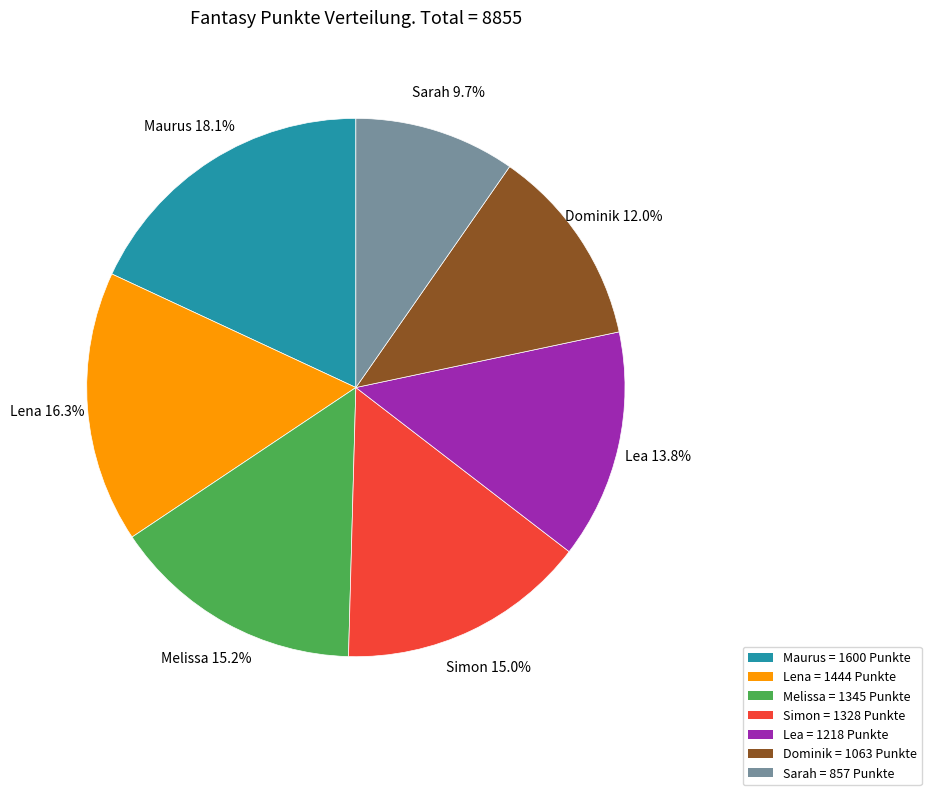

To the nearest percent, what is the combined percentage of Lena and Simon?

31%